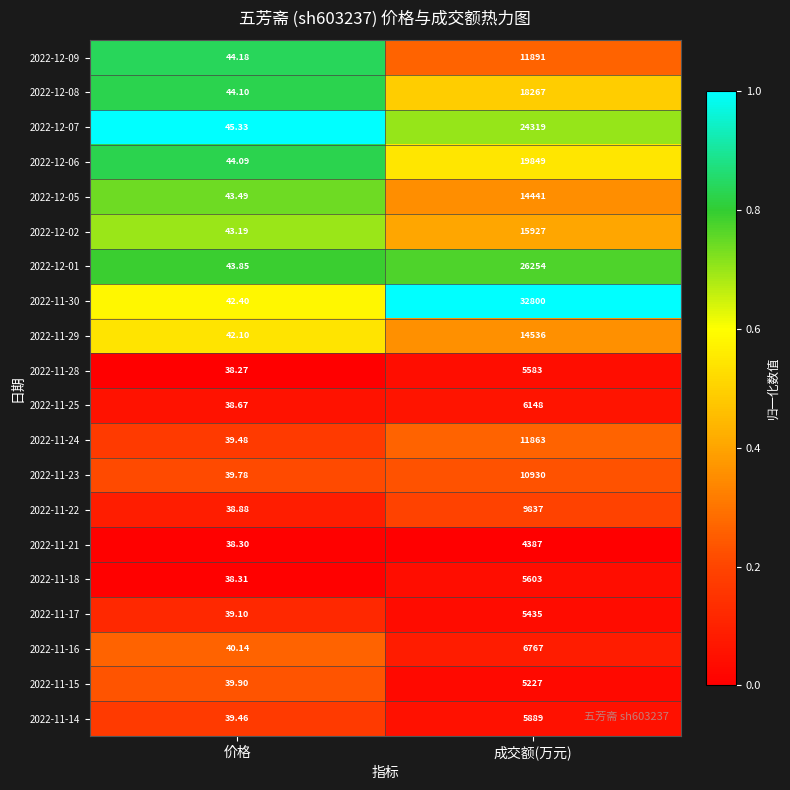

At which label does 2022-11-30 reach its peak?

成交额(万元)